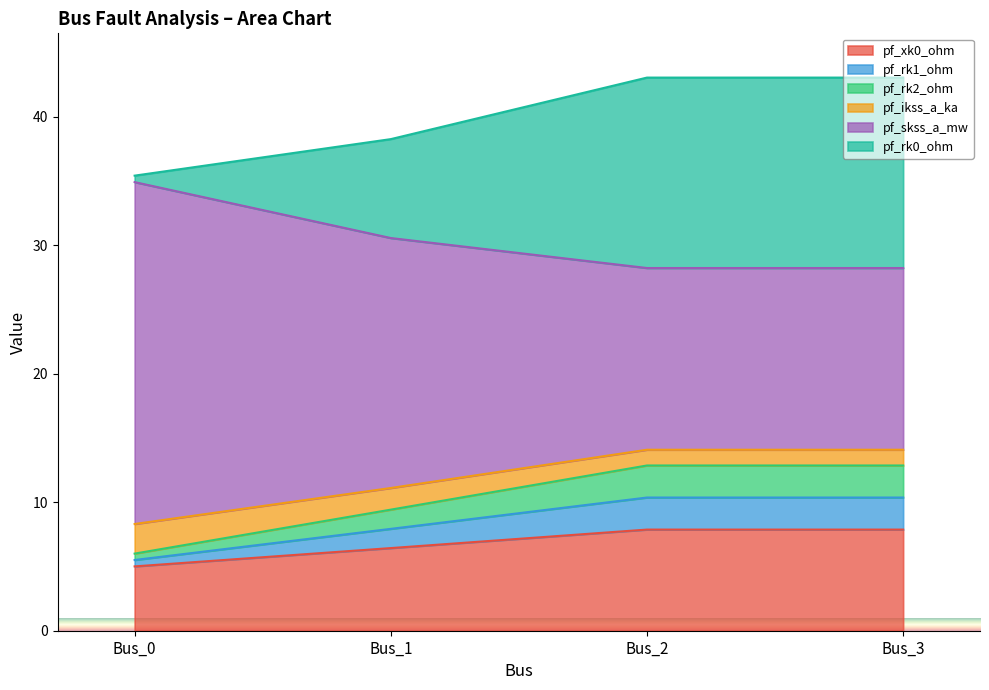

What are all the series names shown in the legend?

pf_xk0_ohm, pf_rk1_ohm, pf_rk2_ohm, pf_ikss_a_ka, pf_skss_a_mw, pf_rk0_ohm